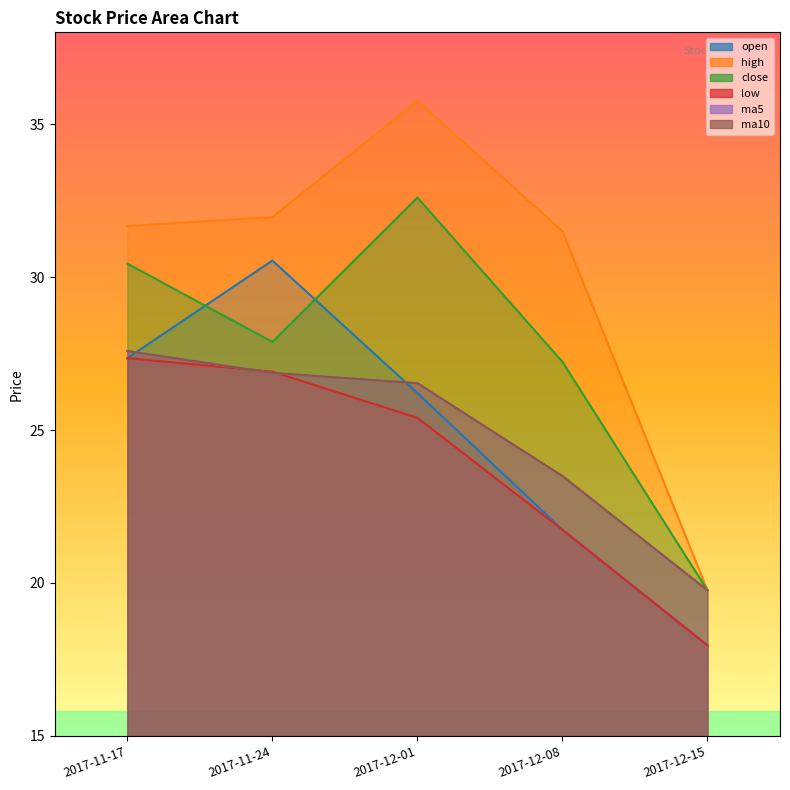

What is the average value of the low series?

23.9